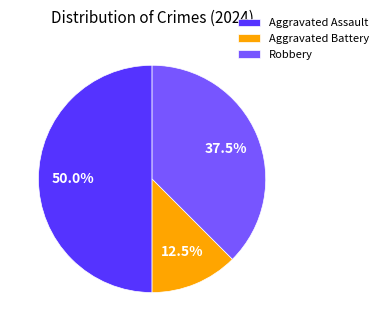

Does Aggravated Battery account for over 50% of the chart?

No